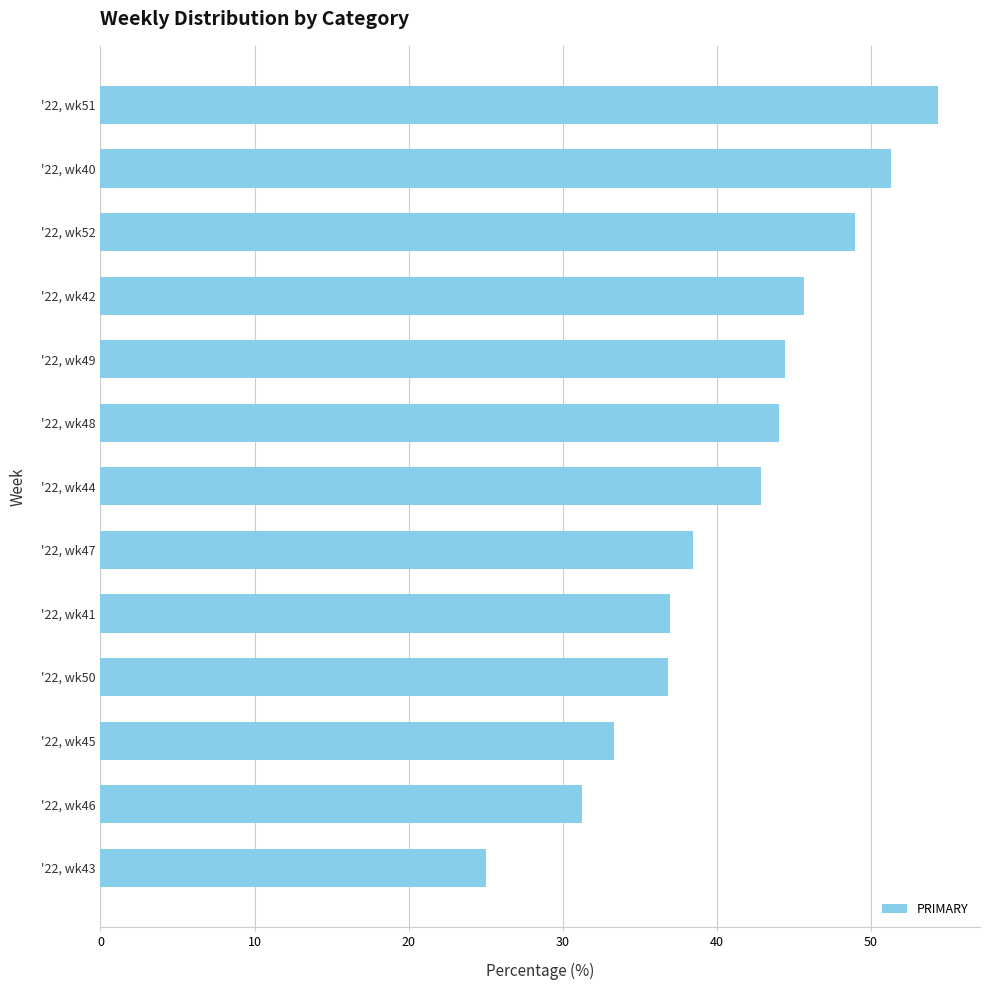

How many values are below 42?

6